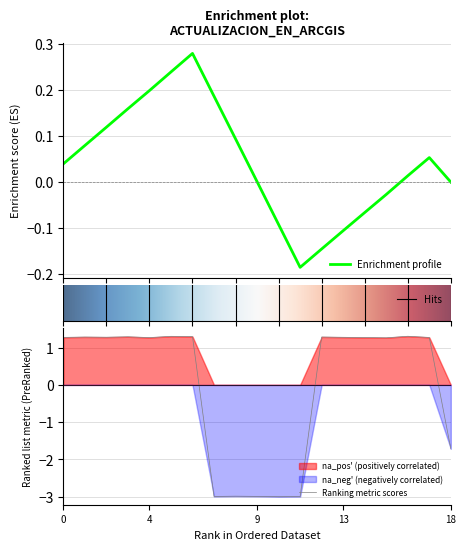

What is the highest value of the Ranking metric scores series?

1.3